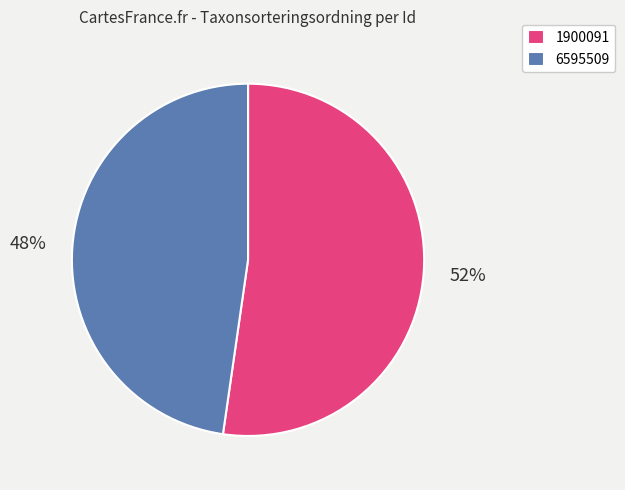

How many slices are in this pie chart?

2